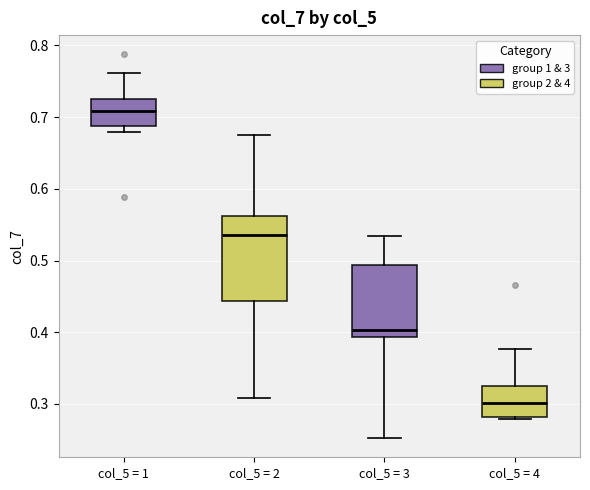

Comparing the boxes themselves (not the whiskers), which one is the tallest?

col_5 = 2